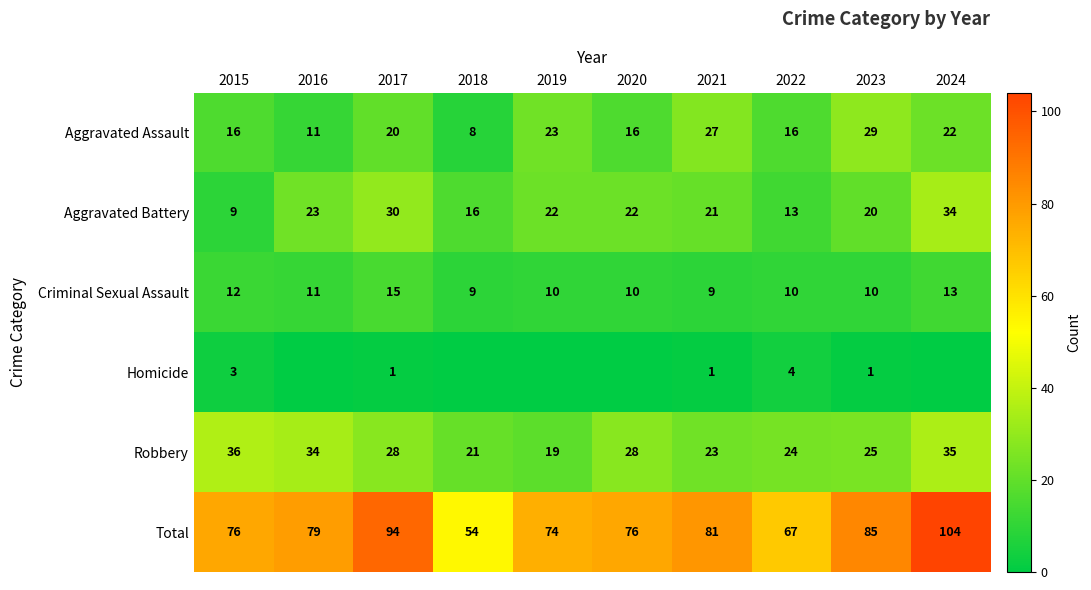

What is the total value across all series at 2016?

158